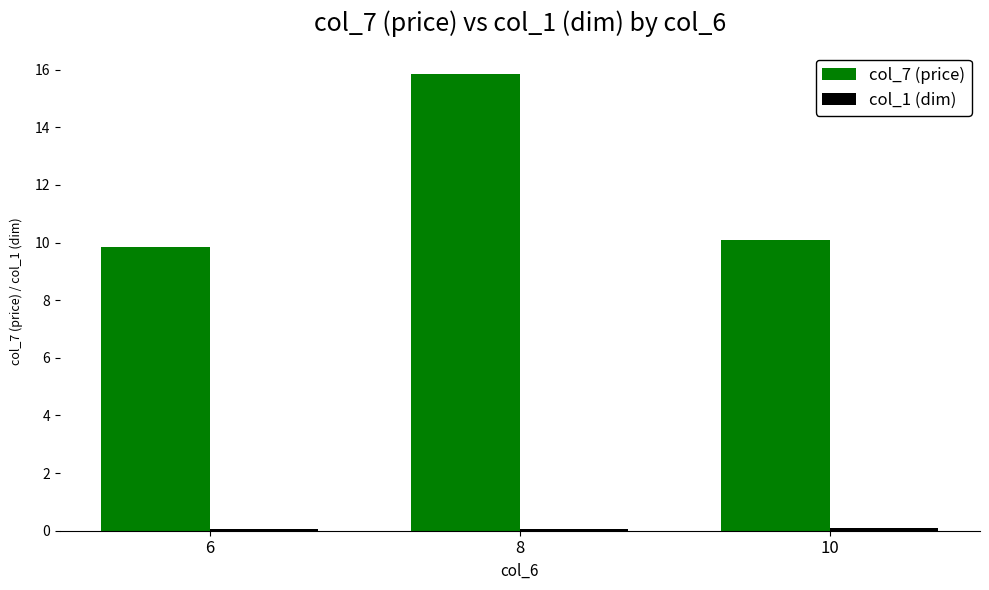

Between 6 and 8, which series saw the biggest shift?

col_7 (price)